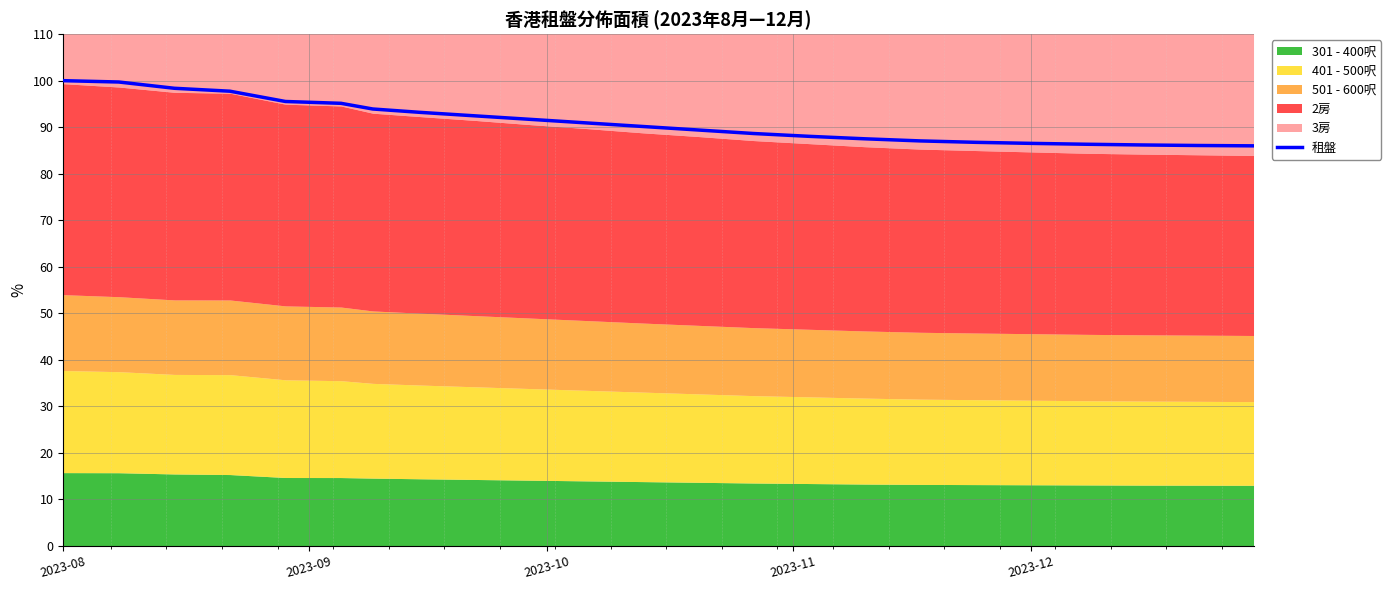

How many categories are shown in the chart?

23